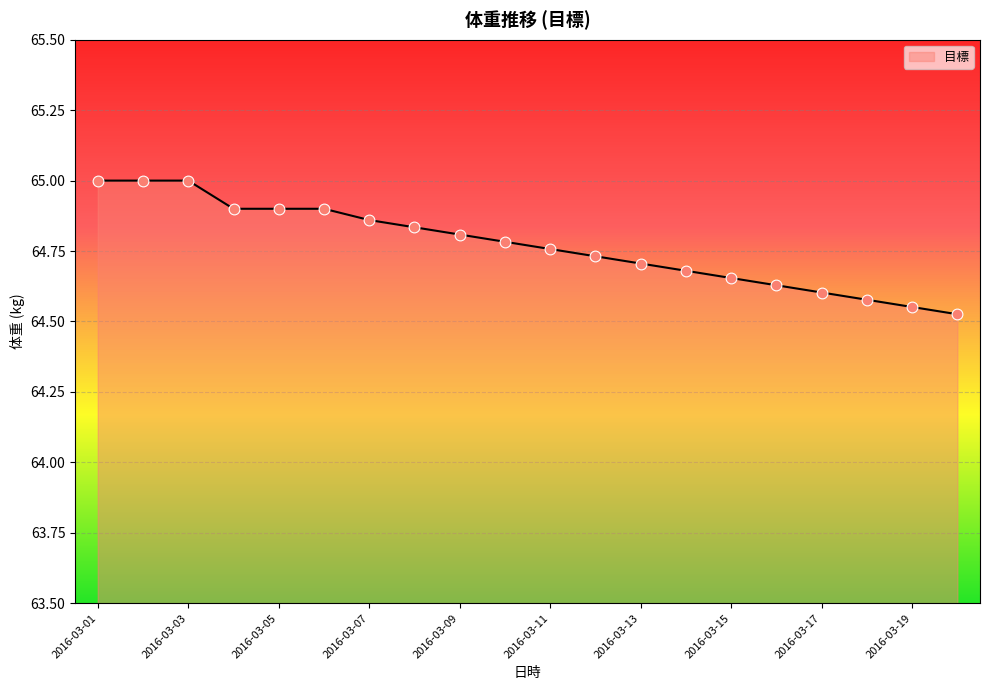

What is the greatest value displayed?

65.0